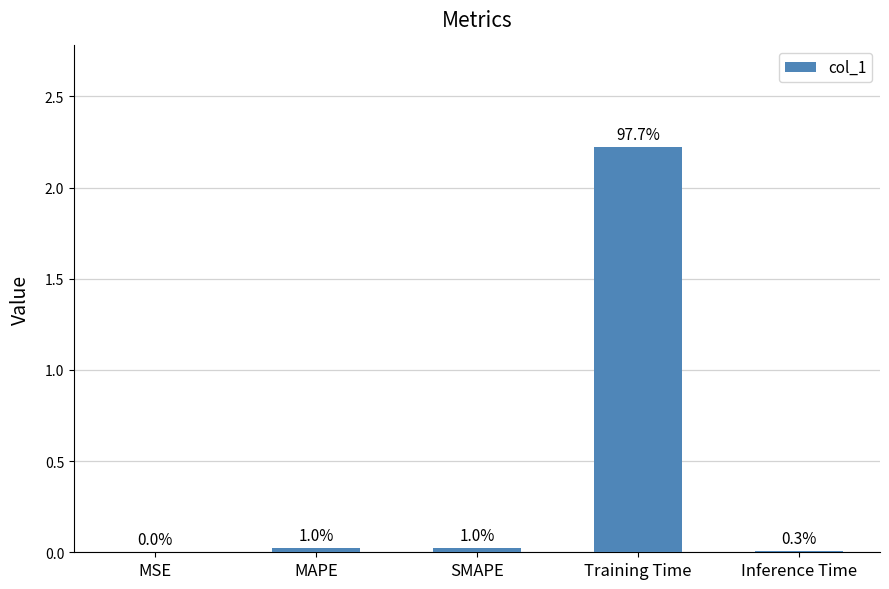

What is the greatest value displayed?

2.2